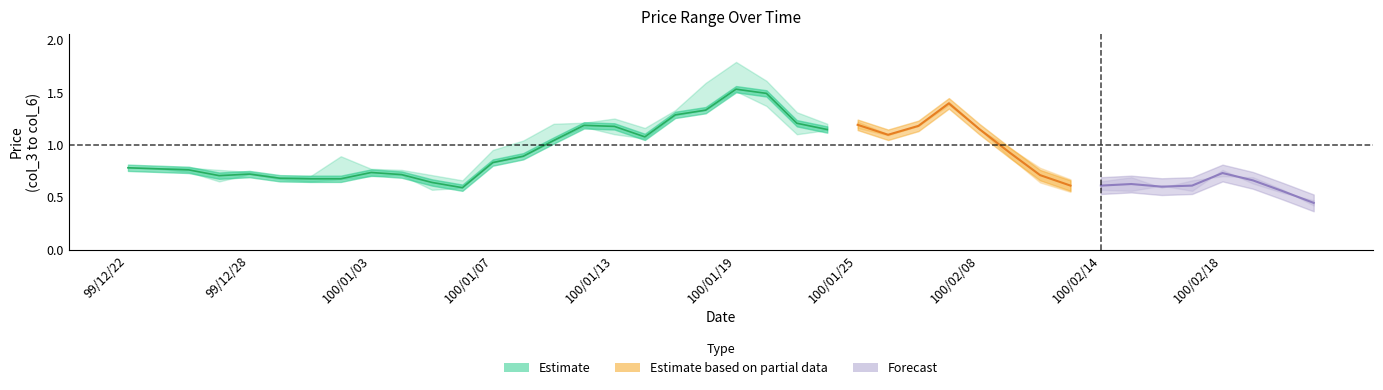

At which label does col_4 reach its peak?

100/01/19